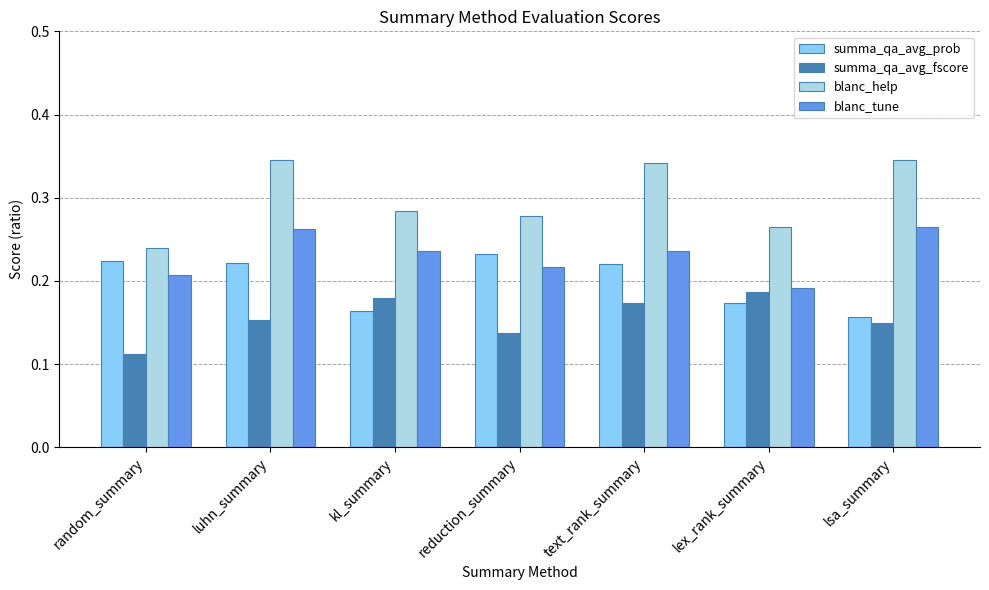

Which series has the largest range (max minus min)?

blanc_help